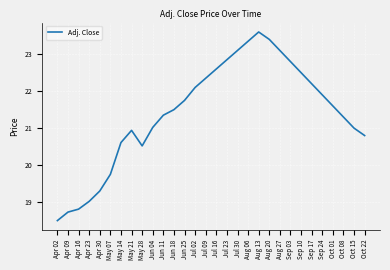

What position from the right is May 07?

25